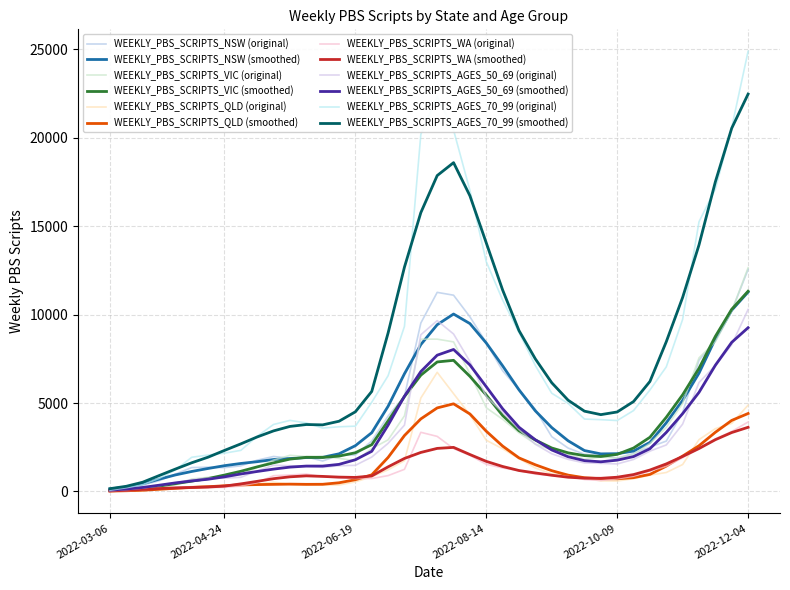

How many lines are shown in the chart?

12